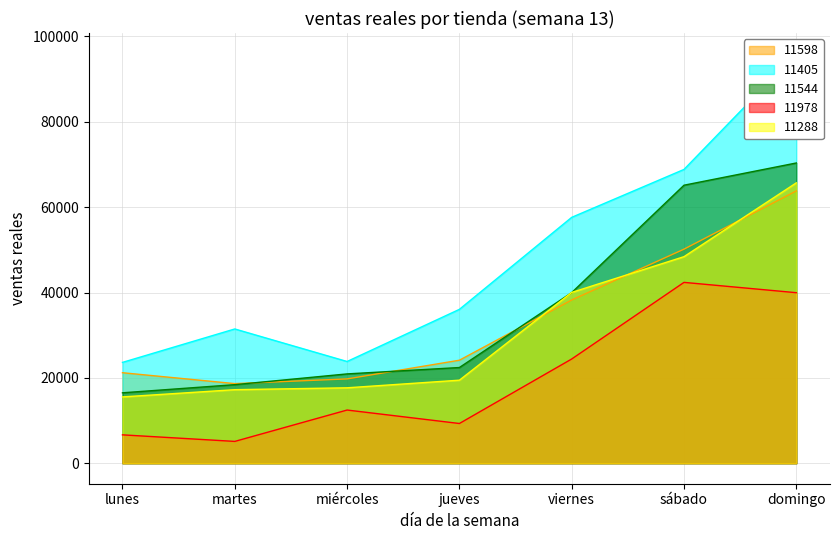

Which label corresponds to the smallest value in the chart?

martes